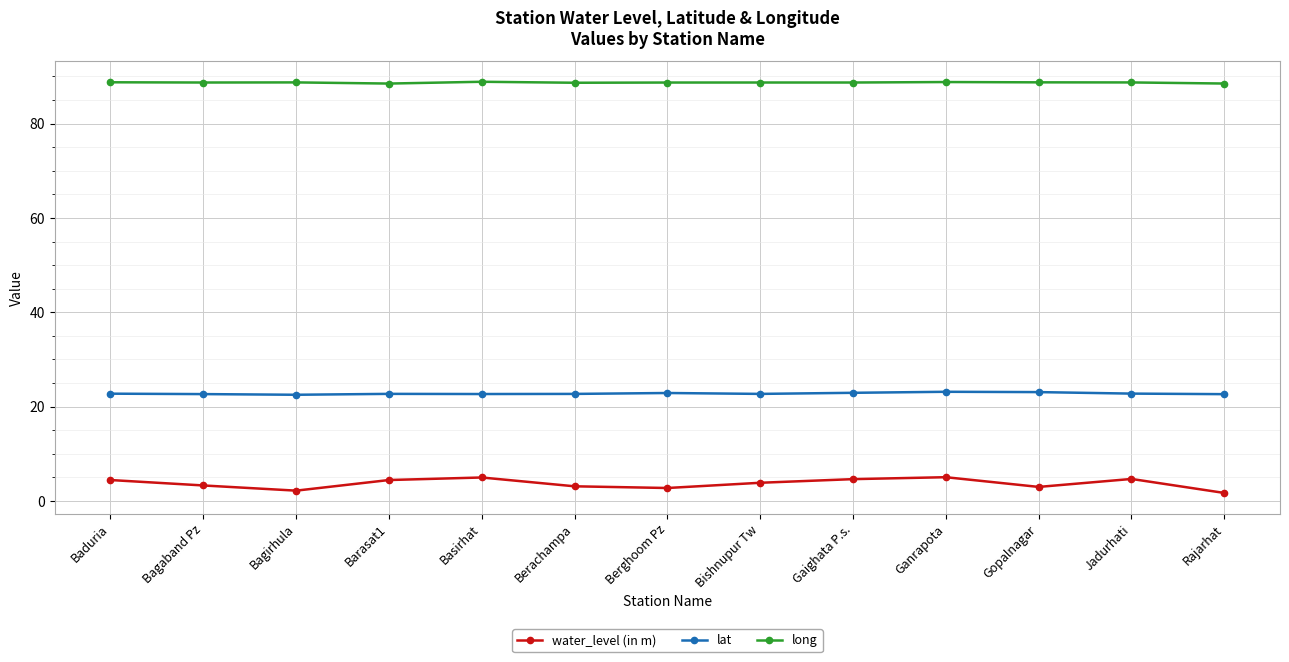

List the series in order of their overall mean, highest first.

long, lat, water_level (in m)